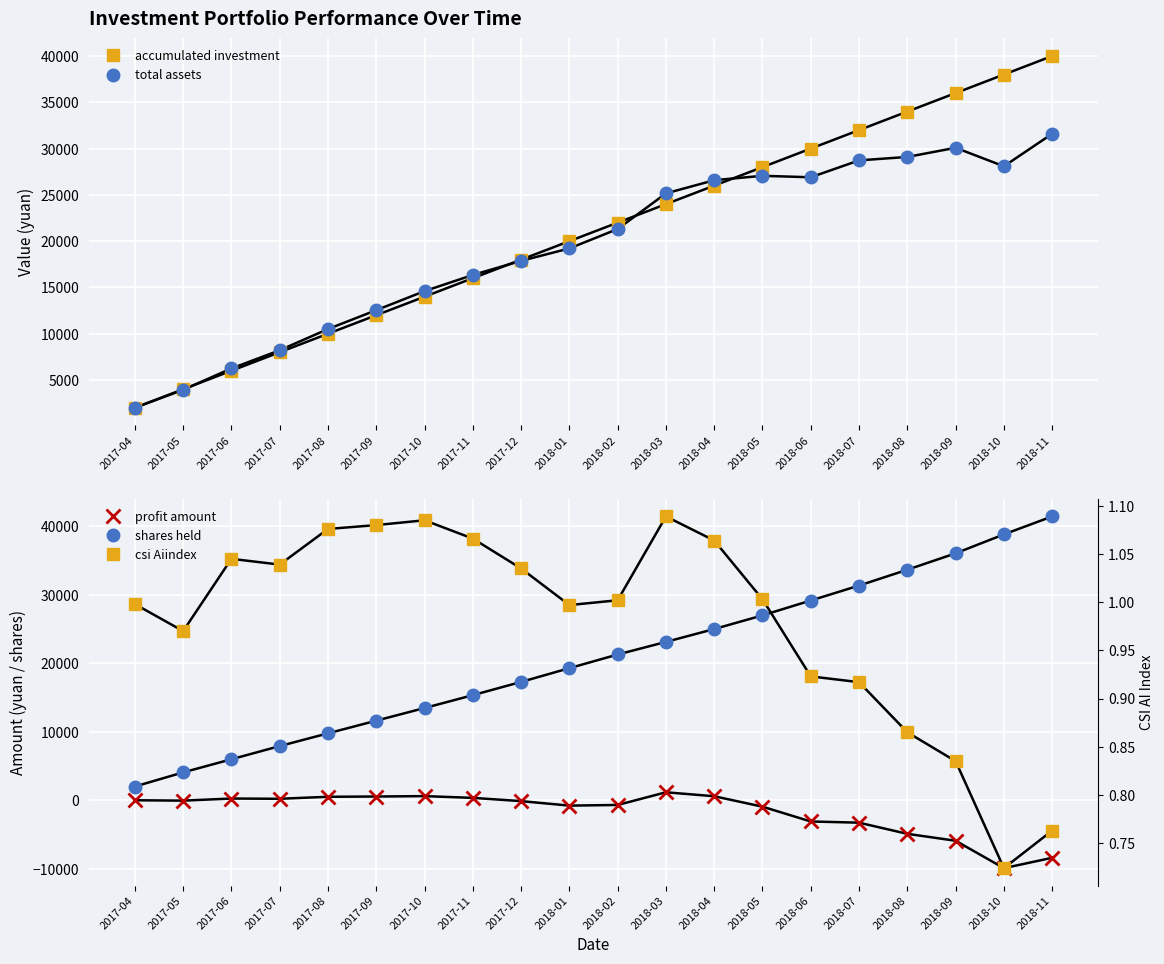

At which category does the chart reach its minimum across all series?

2018-10